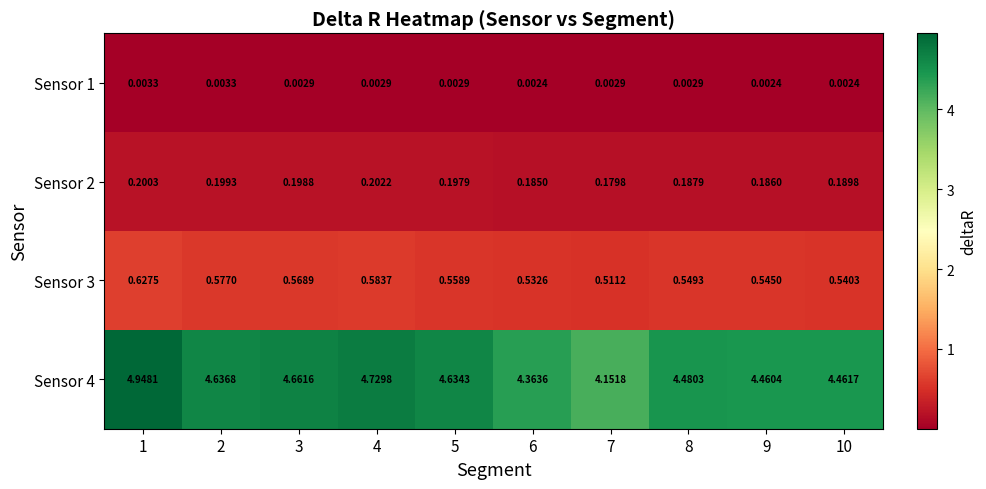

Is the value of Sensor 1 at 1 greater than the value of Sensor 2 at 2?

No